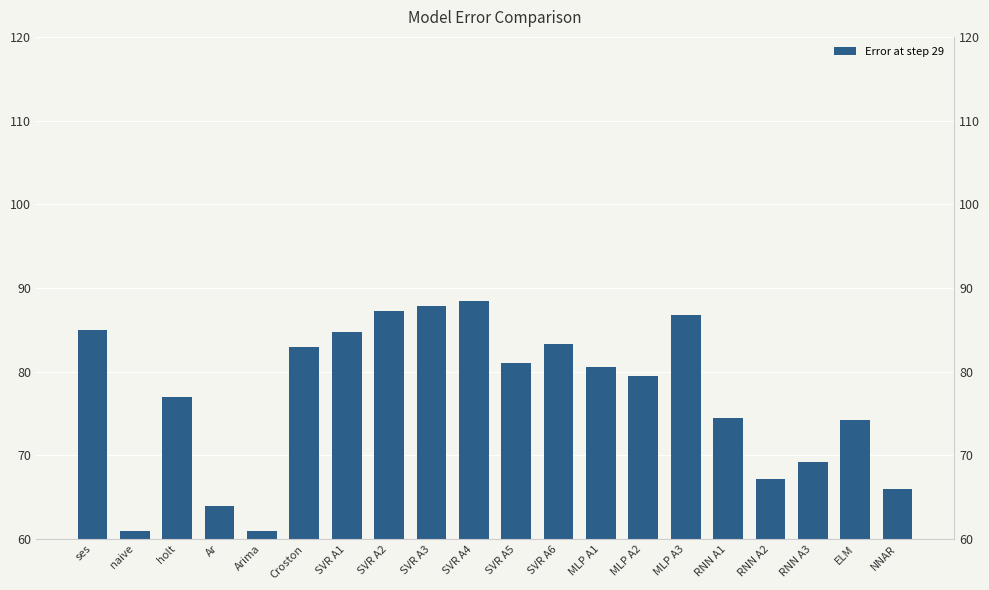

What position from the left is SVR A1?

7